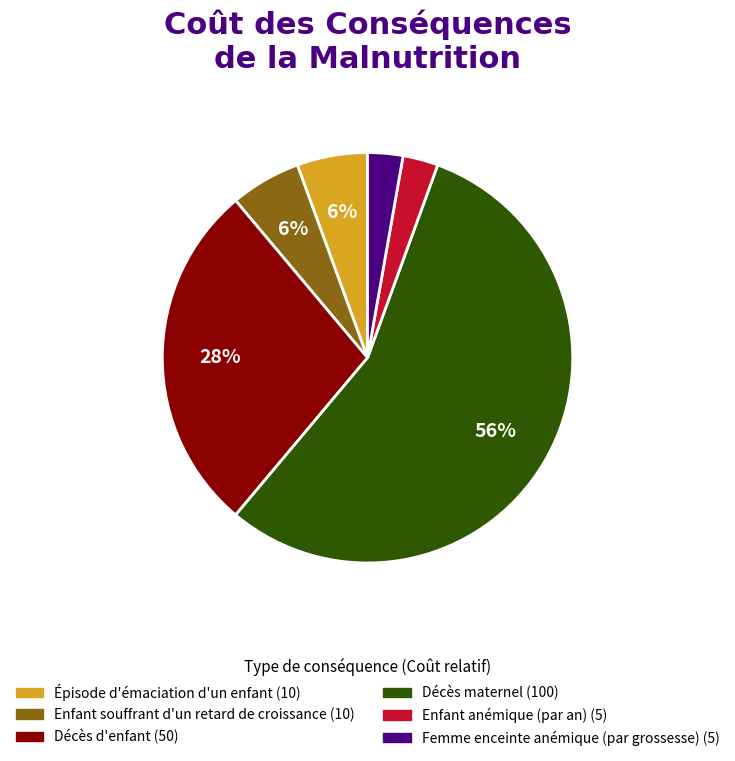

To the nearest percent, what portion does Femme enceinte anémique (par grossesse) represent?

3%